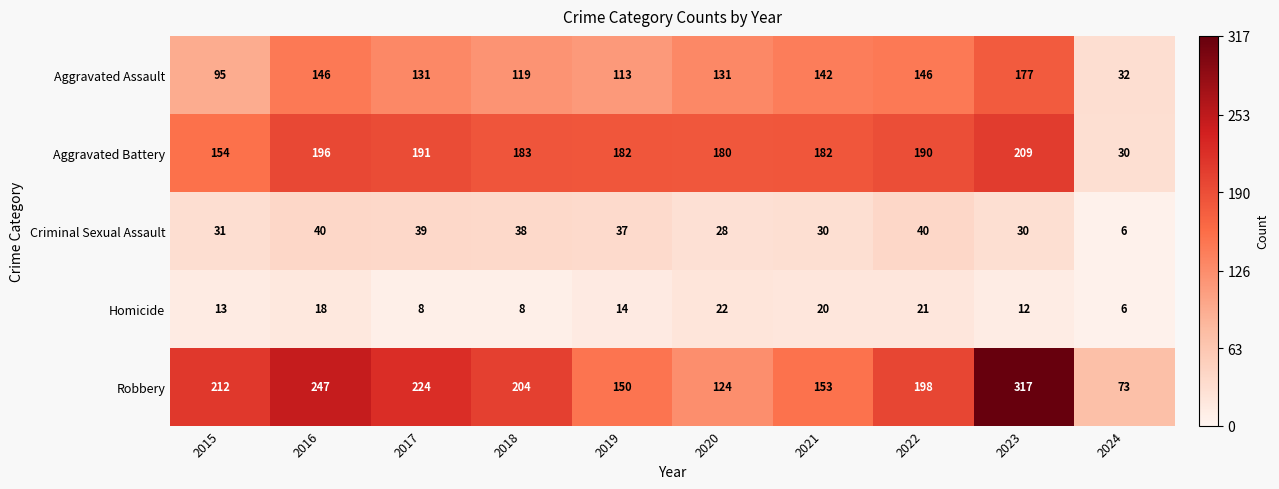

Is it true that Robbery equals 352 at 2017?

False